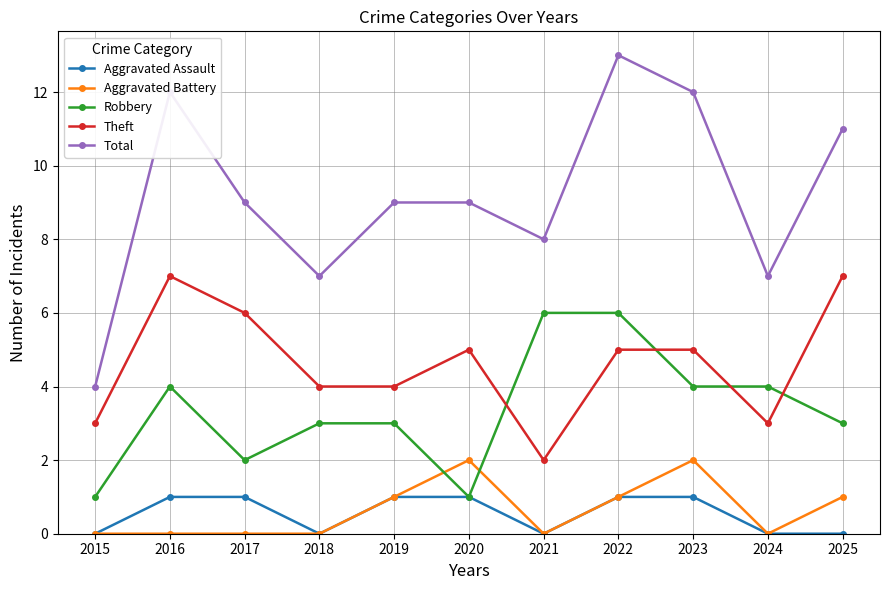

What is the difference between the Theft values at 2024 and 2016?

4